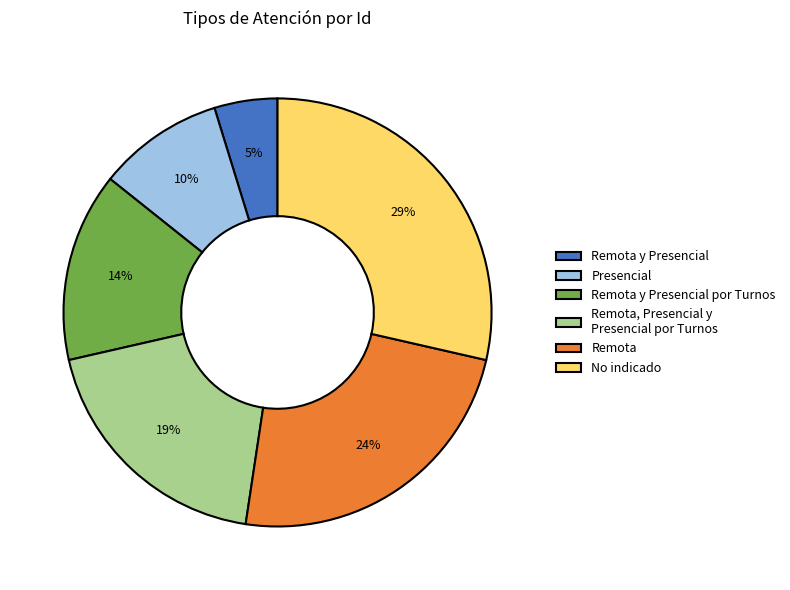

To the nearest percent, what is the combined percentage of Remota y Presencial por Turnos and Presencial?

24%